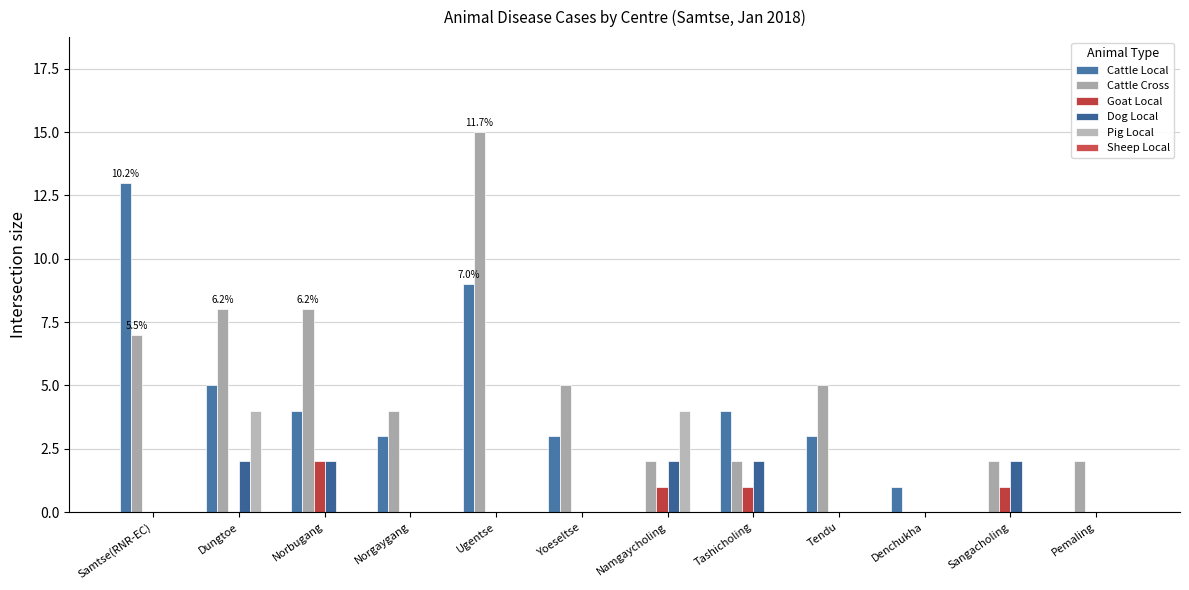

What is the total value across all series at Namgaycholing?

9